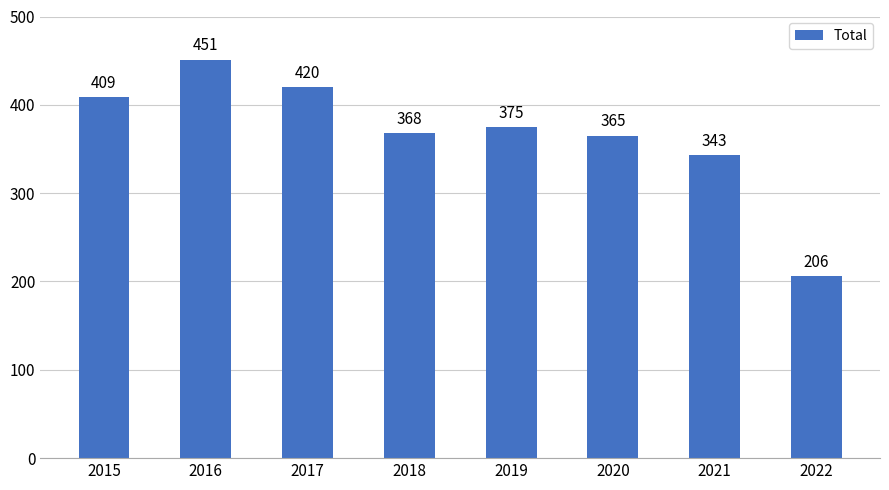

What is the change in value from 2018 to 2022?

-162